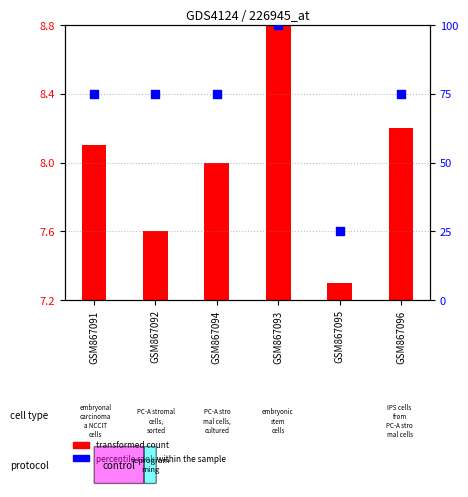

What is the total value across all series at GSM867091?

75.9